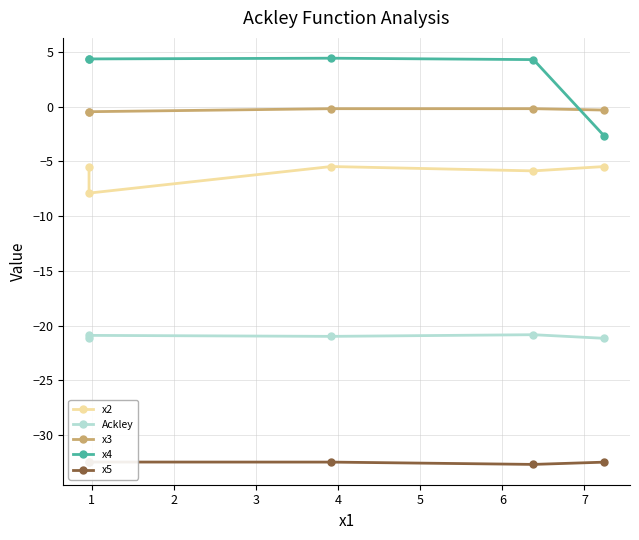

Where is the first local maximum for Ackley?

1